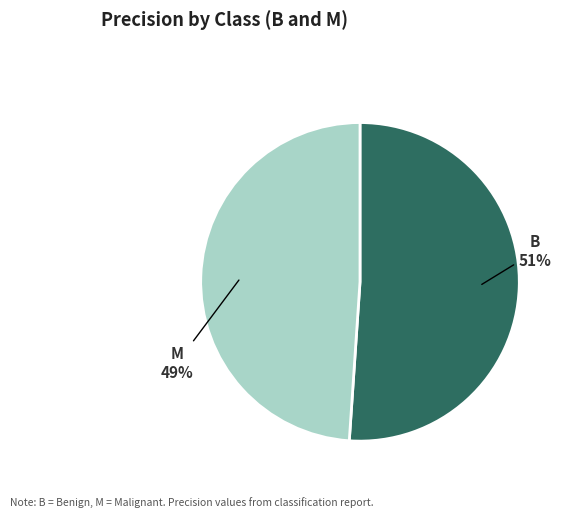

Count the number of slices in the pie.

2